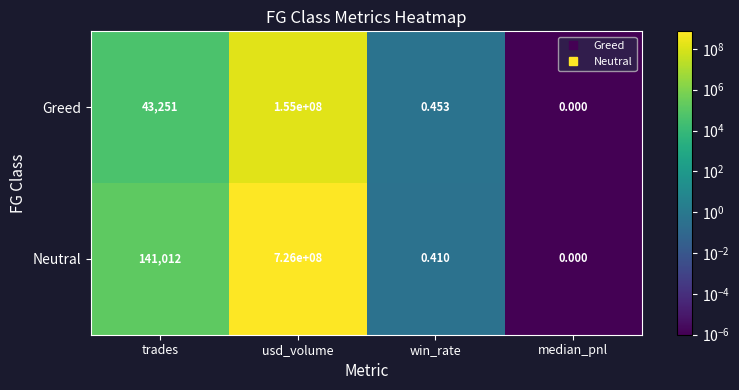

Count the number of categories in the chart.

4